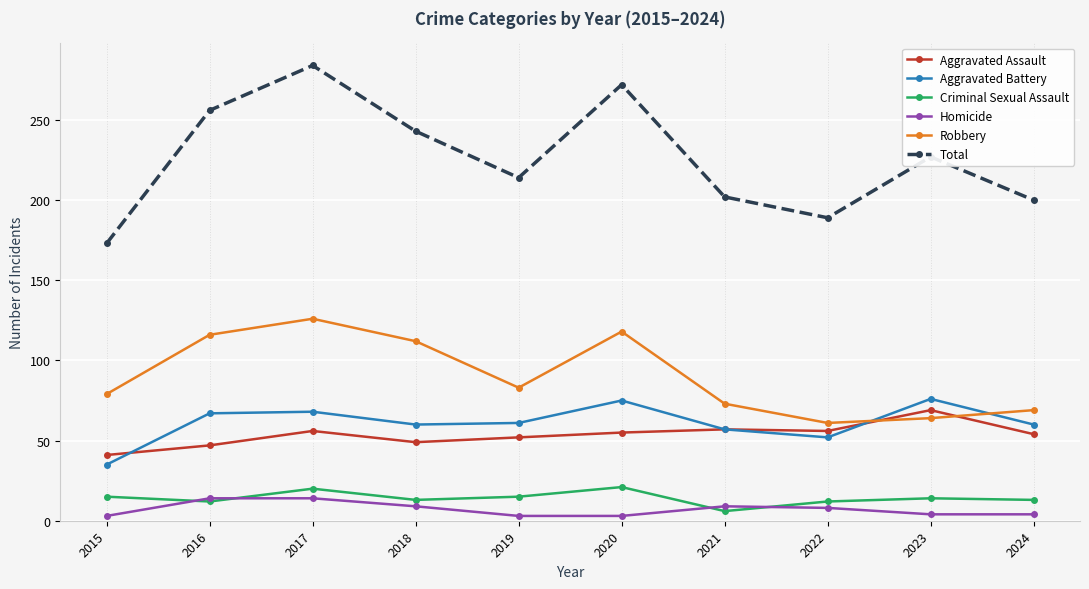

True or false: Aggravated Assault has a value of 56 at 2017.

True